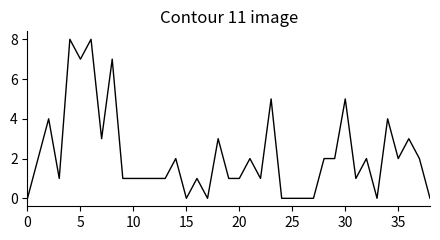

What is the maximum value shown in the chart?

8